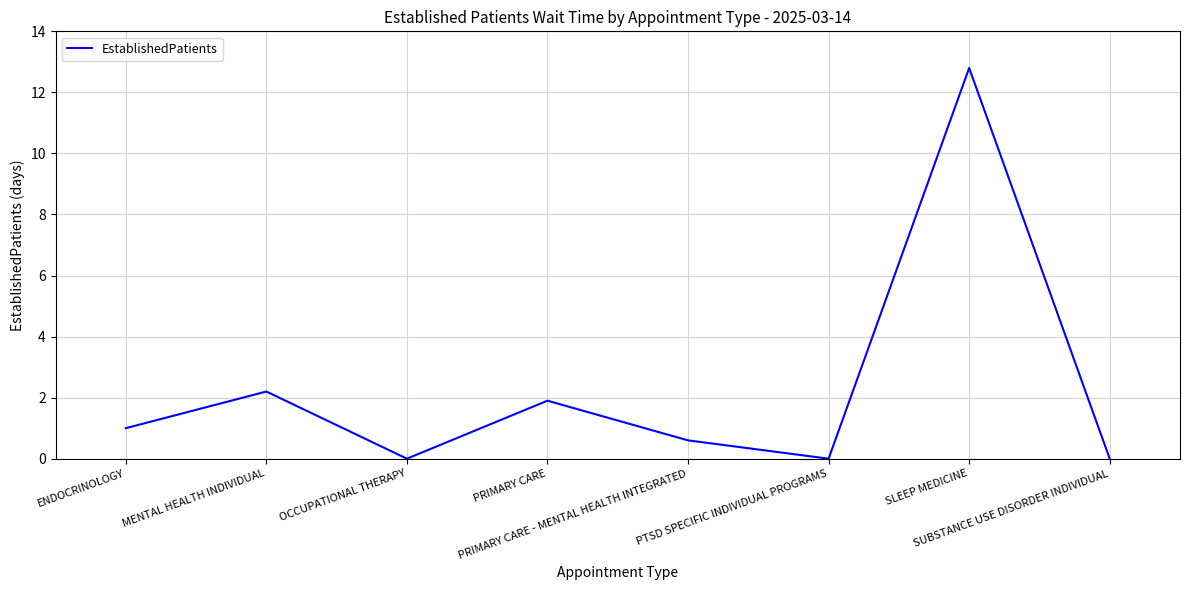

Which has a higher value, OCCUPATIONAL THERAPY or ENDOCRINOLOGY?

ENDOCRINOLOGY